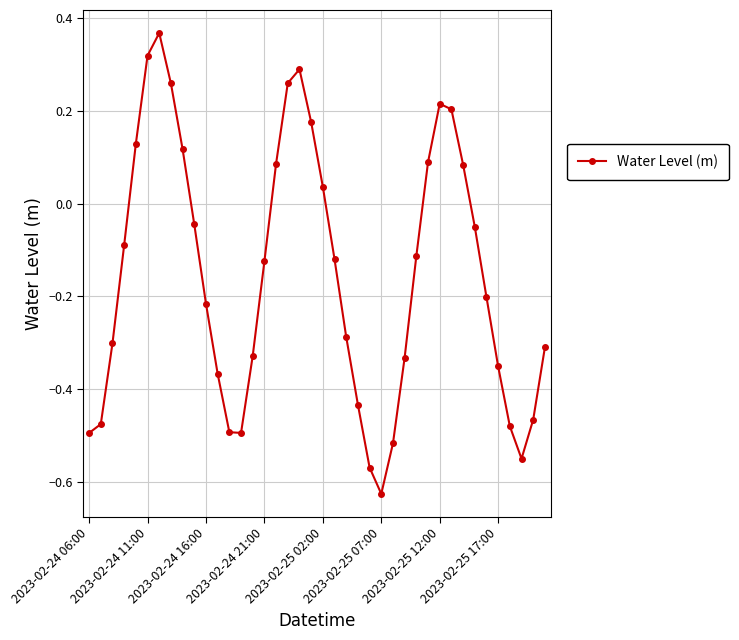

How many interior local peaks (higher than both neighbors) does the data have?

3